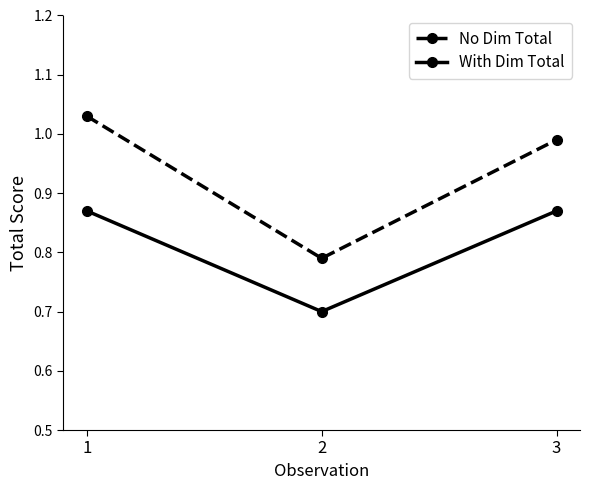

What is the value of the With Dim Total point at the 2nd from the left?

0.7